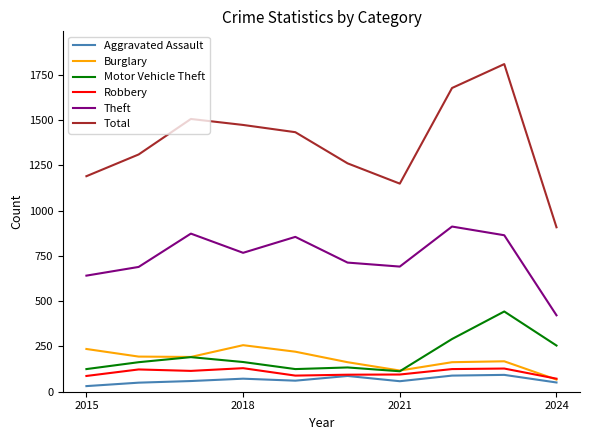

What is the maximum value for Aggravated Assault?

93